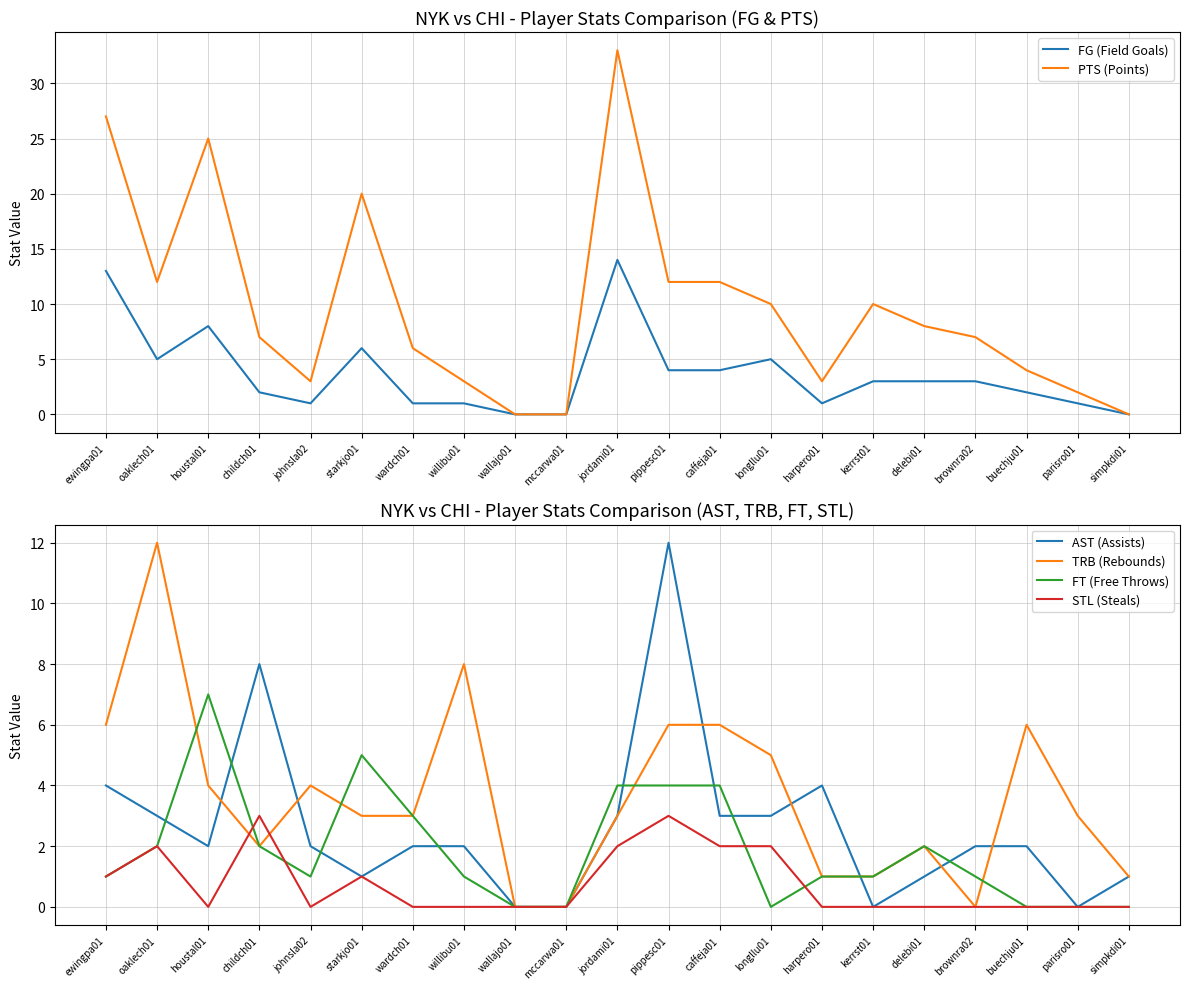

Reading right to left, transcribe all the data shown in this chart.

FG (Field Goals): 0	1	2	3	3	3	1	5	4	4	14	0	0	1	1	6	1	2	8	5	13
PTS (Points): 0	2	4	7	8	10	3	10	12	12	33	0	0	3	6	20	3	7	25	12	27
AST (Assists): 1	0	2	2	1	0	4	3	3	12	3	0	0	2	2	1	2	8	2	3	4
TRB (Rebounds): 1	3	6	0	2	1	1	5	6	6	3	0	0	8	3	3	4	2	4	12	6
FT (Free Throws): 0	0	0	1	2	1	1	0	4	4	4	0	0	1	3	5	1	2	7	2	1
STL (Steals): 0	0	0	0	0	0	0	2	2	3	2	0	0	0	0	1	0	3	0	2	1